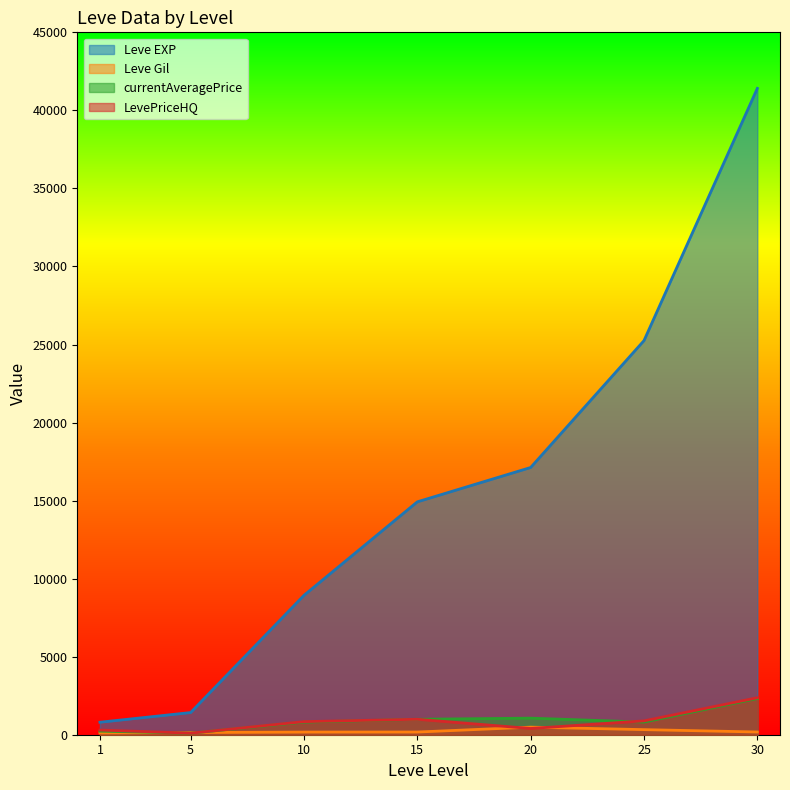

True or false: Leve Gil has more than 2 interior local peaks.

False